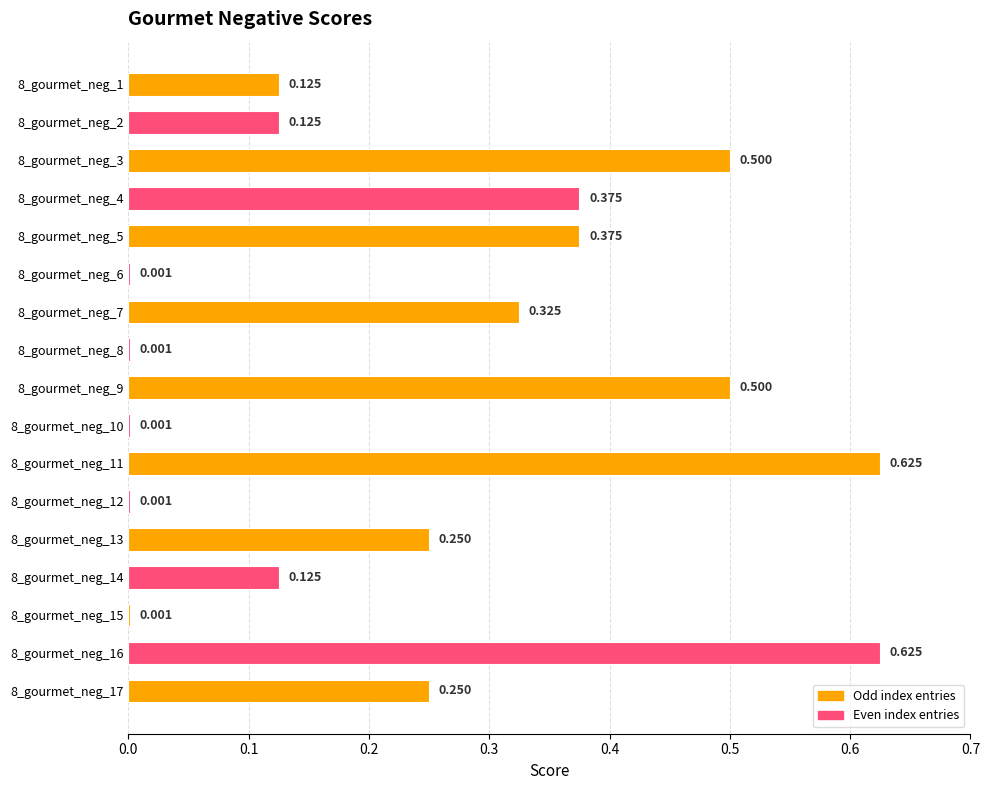

How many distinct data groups are displayed?

1